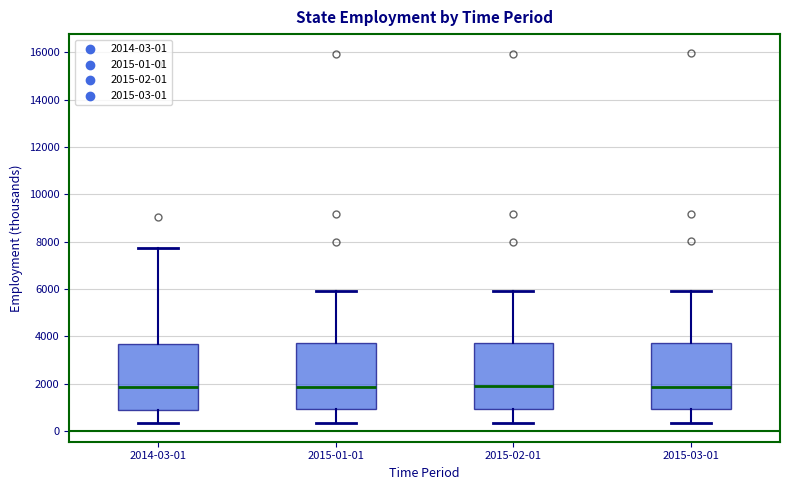

Where does the lower whisker of the box for 2015-03-01 end on the y-axis? The values are not printed on the chart, so give them approximately, as read against the axis.

400